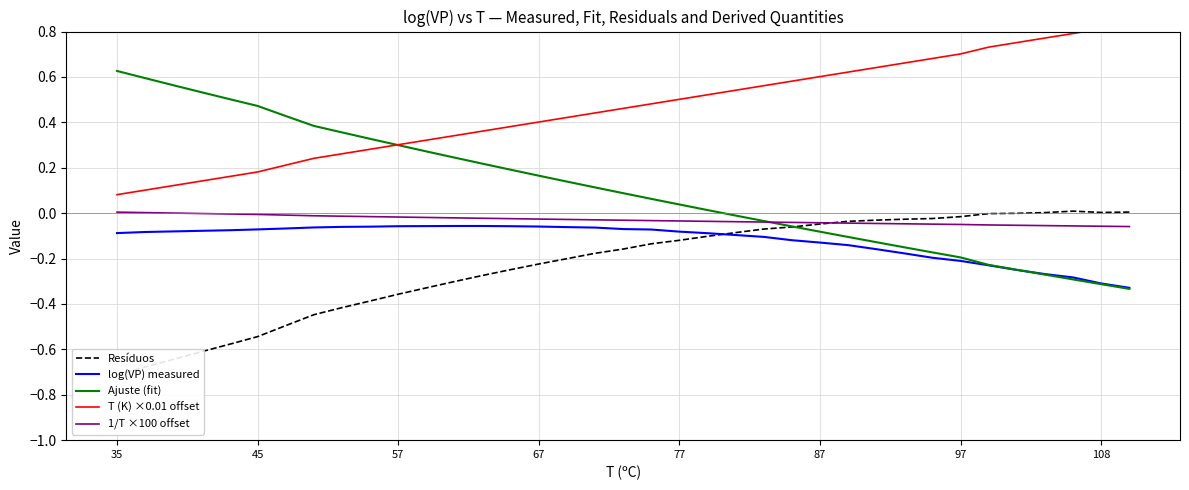

The Ajuste (fit) series shows 0.3 at 57. True or false?

True